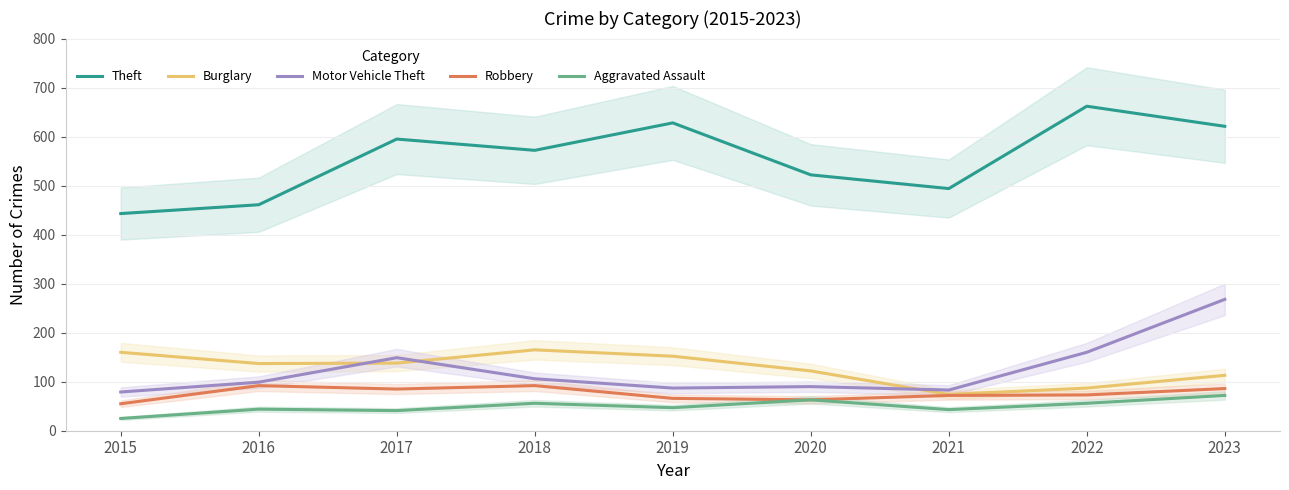

How many data points does each series have?

9